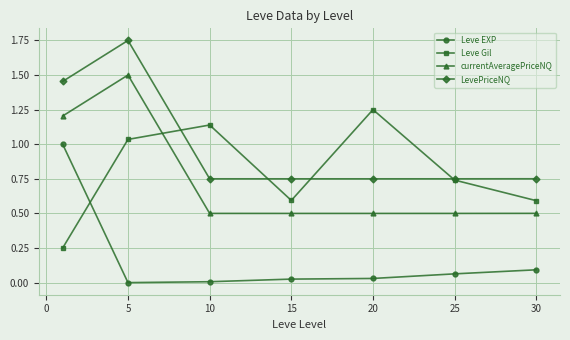

How many interior local valleys does the Leve Gil series have?

1